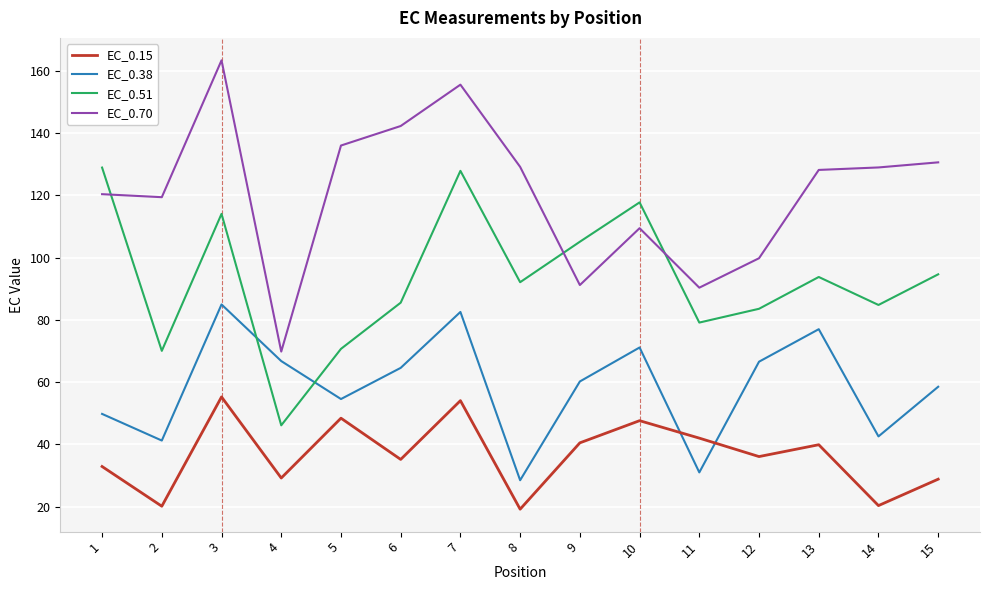

Is it true that EC_0.51 equals 83.5 at 12?

True